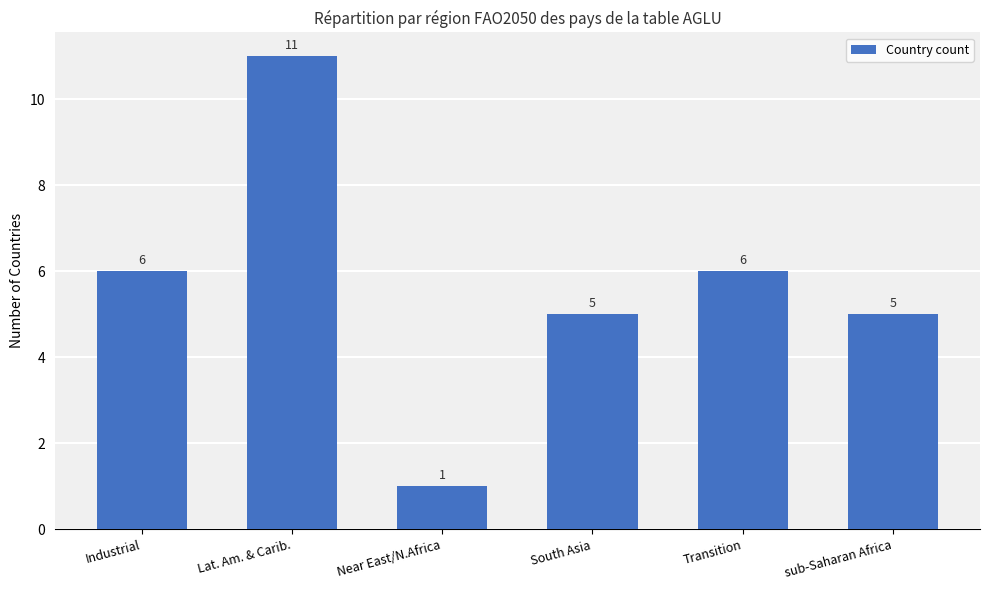

What is the maximum value shown in the chart?

11